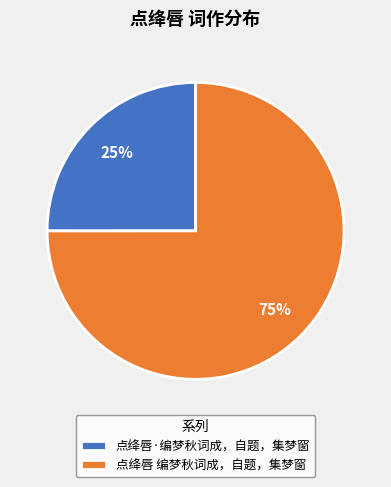

True or false: 点绛唇·编梦秋词成，自题，集梦窗 accounts for 25% of the total.

True